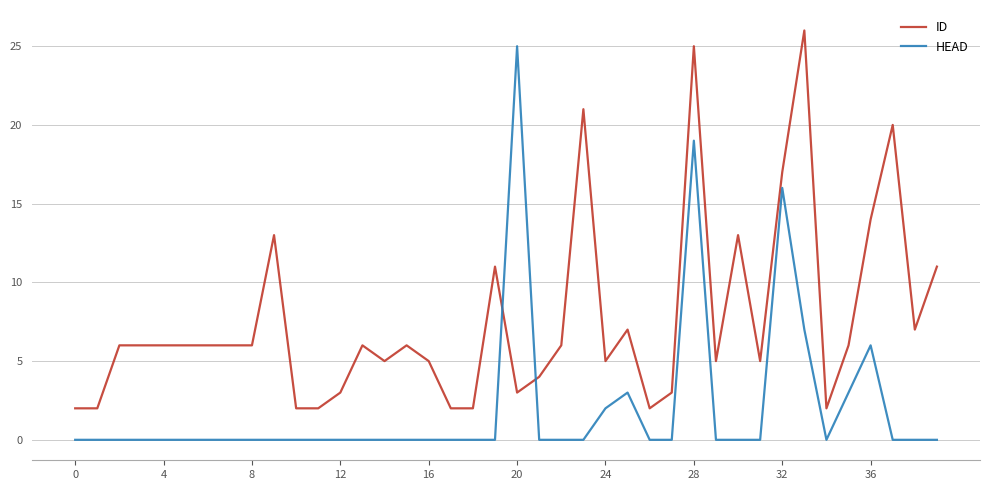

What is the highest value of the ID series?

26